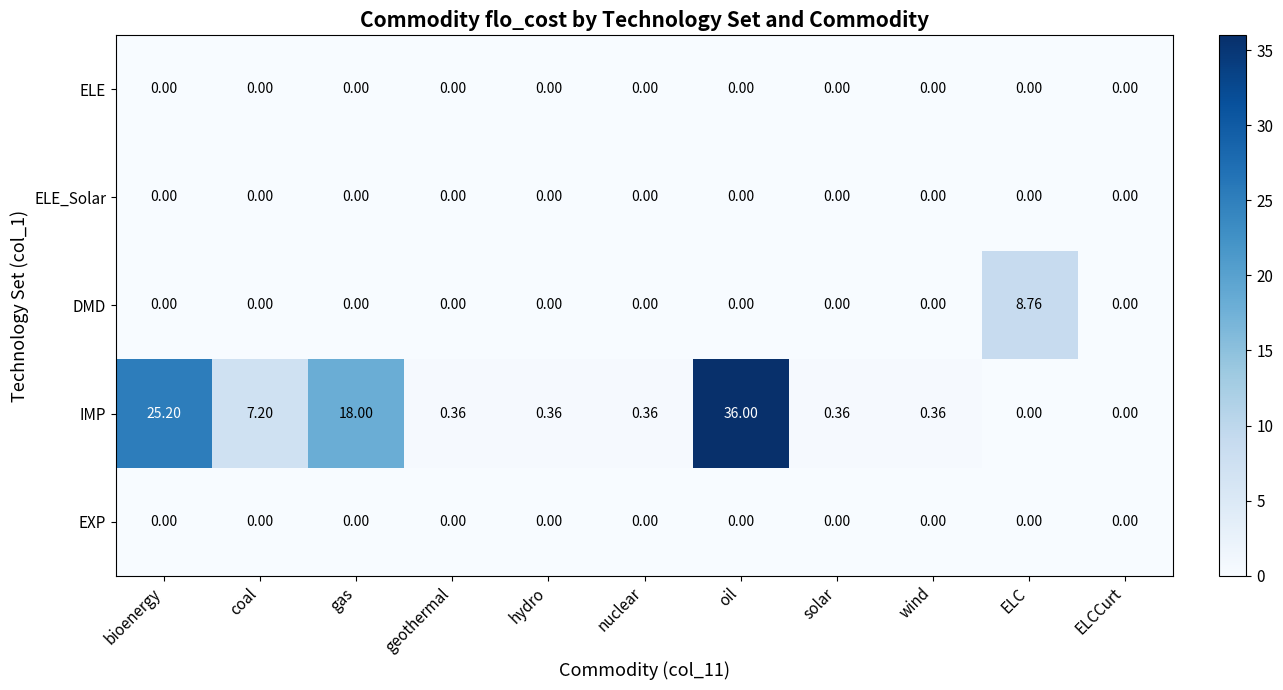

At which category is the sum across all series the highest?

oil